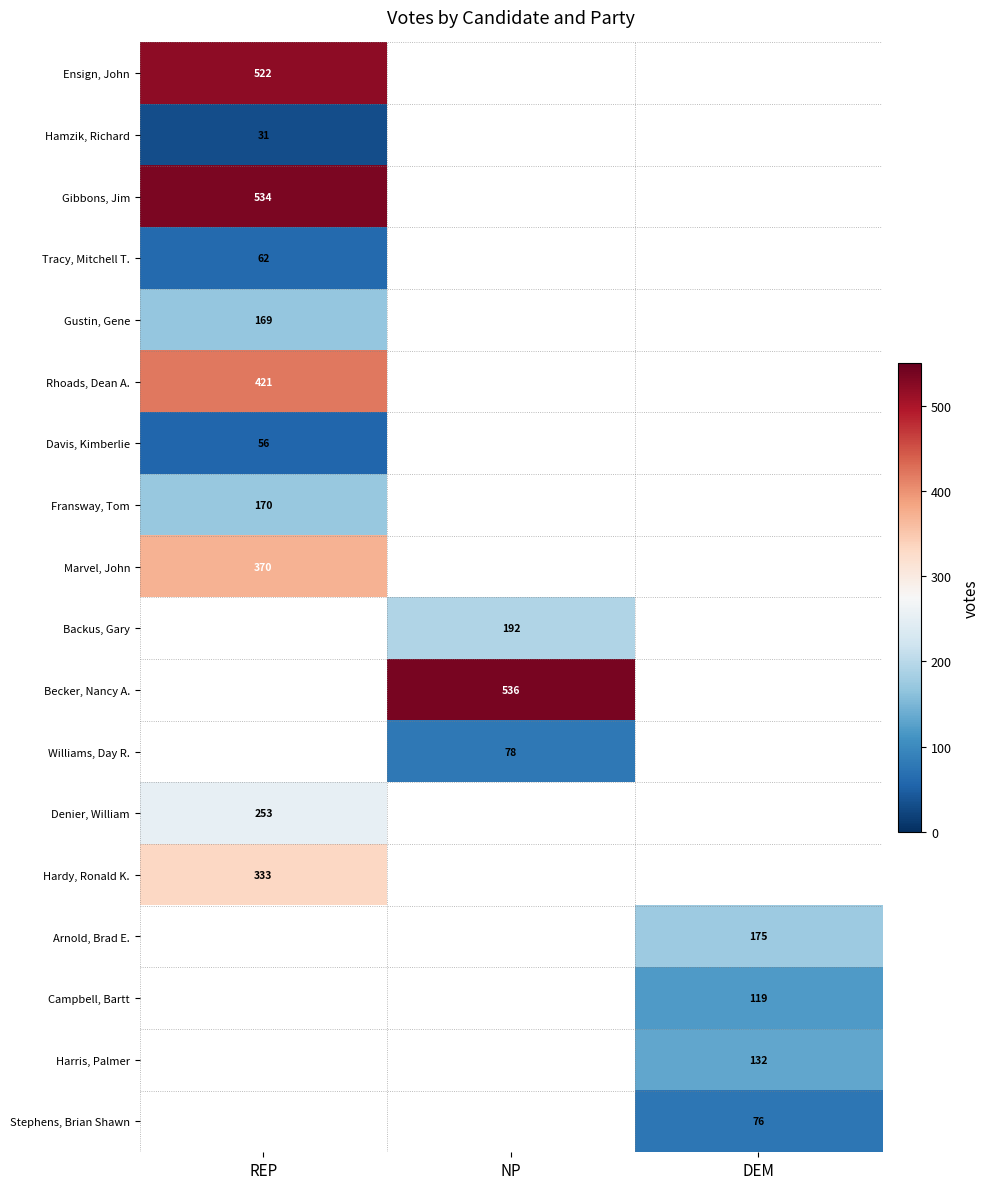

Is it true that Tracy, Mitchell T. equals 62 at REP?

True